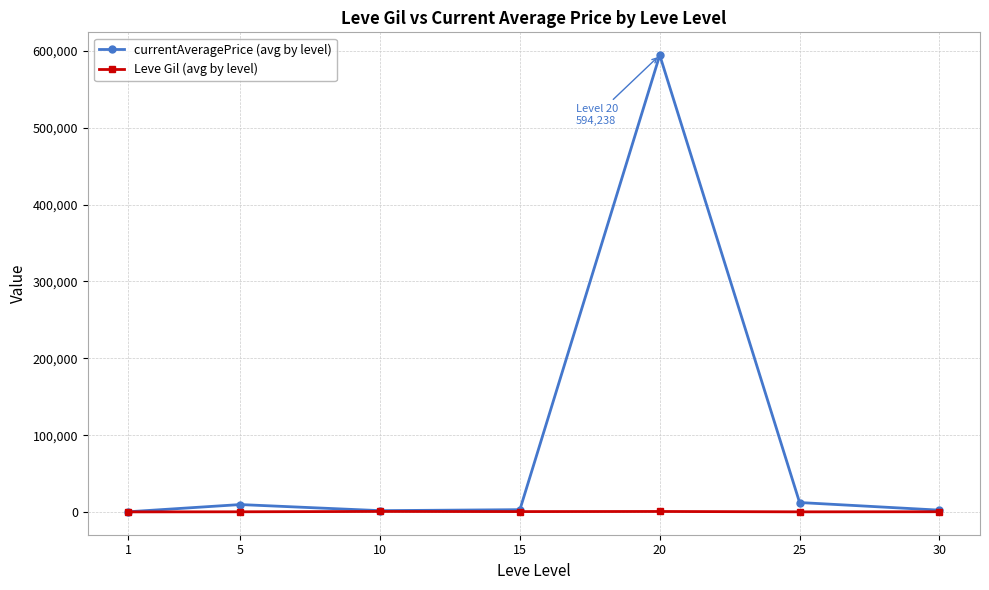

List the series in order of their overall mean, highest first.

currentAveragePrice (avg by level), Leve Gil (avg by level)